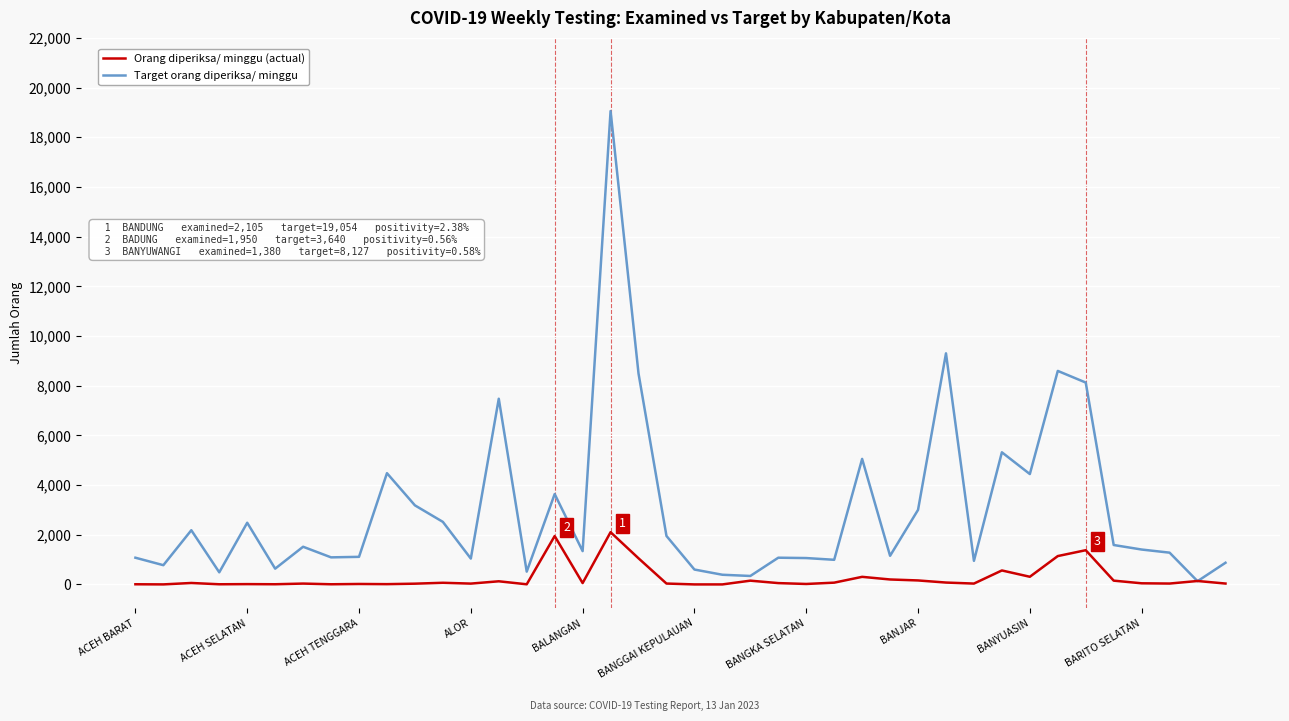

Rank the series by their maximum value, from lowest to highest.

Orang diperiksa/ minggu (actual), Target orang diperiksa/ minggu